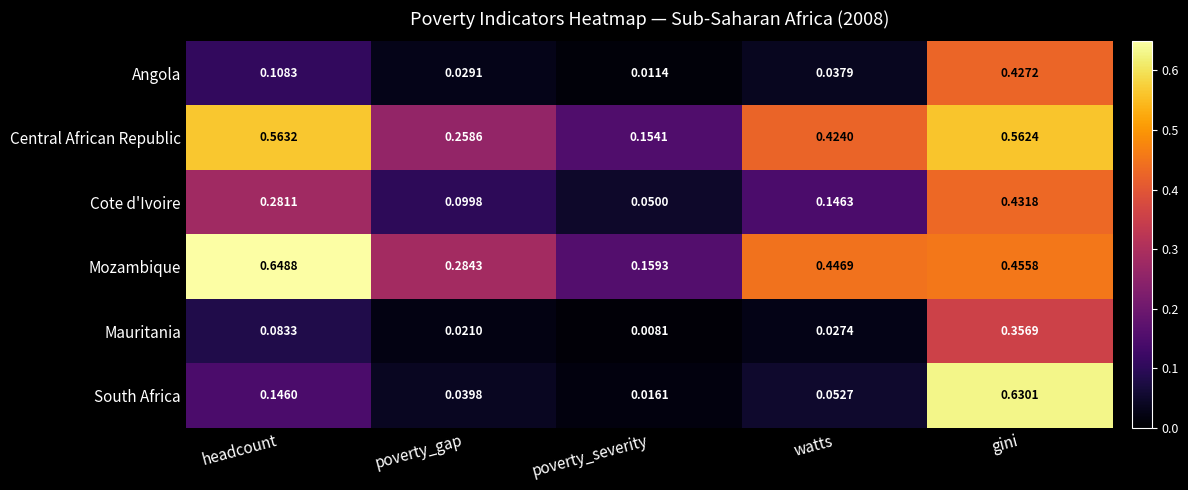

Between headcount and poverty_gap, which series saw the biggest shift?

Mozambique